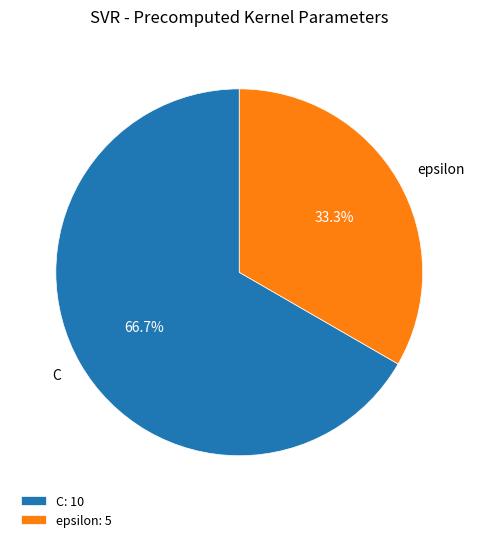

What is the majority slice?

C